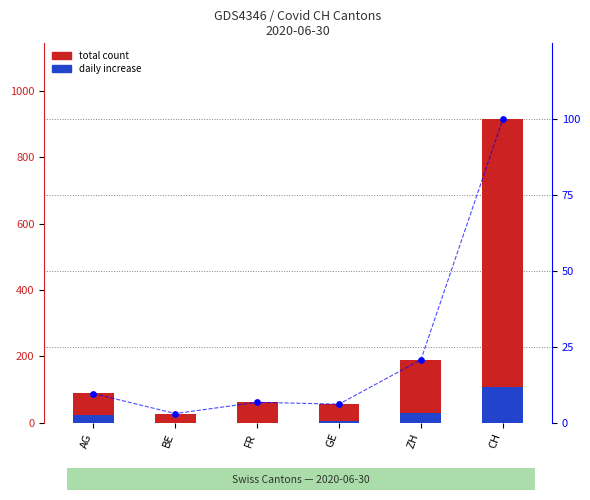

Which series has the widest spread of Y values?

total count